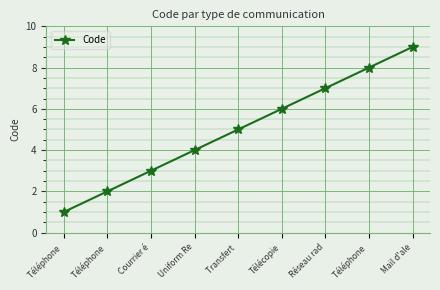

Is it true that the value at Téléphone  is 1?

True